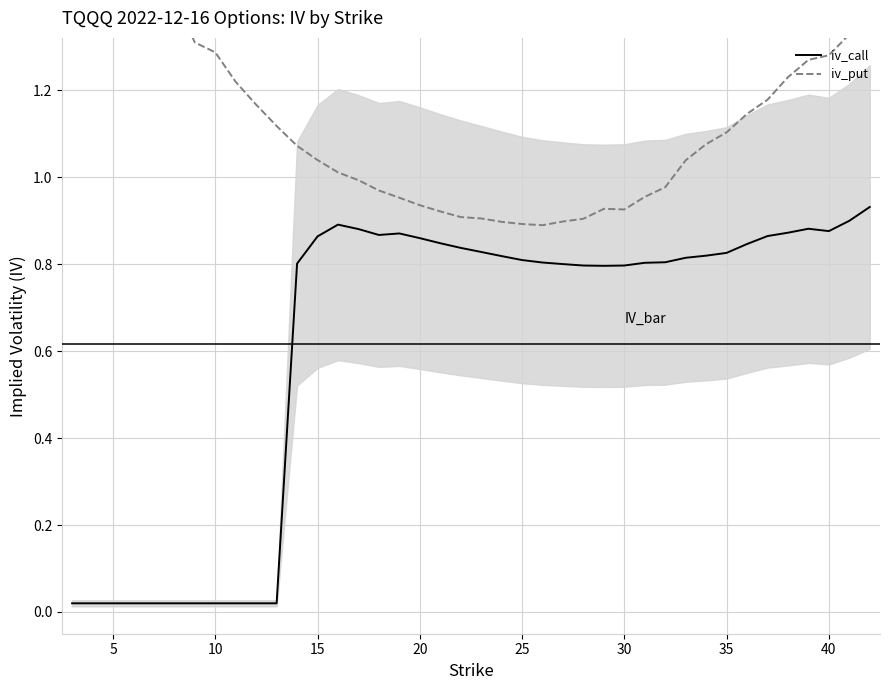

The iv_call series shows 0.8 at 30. True or false?

True